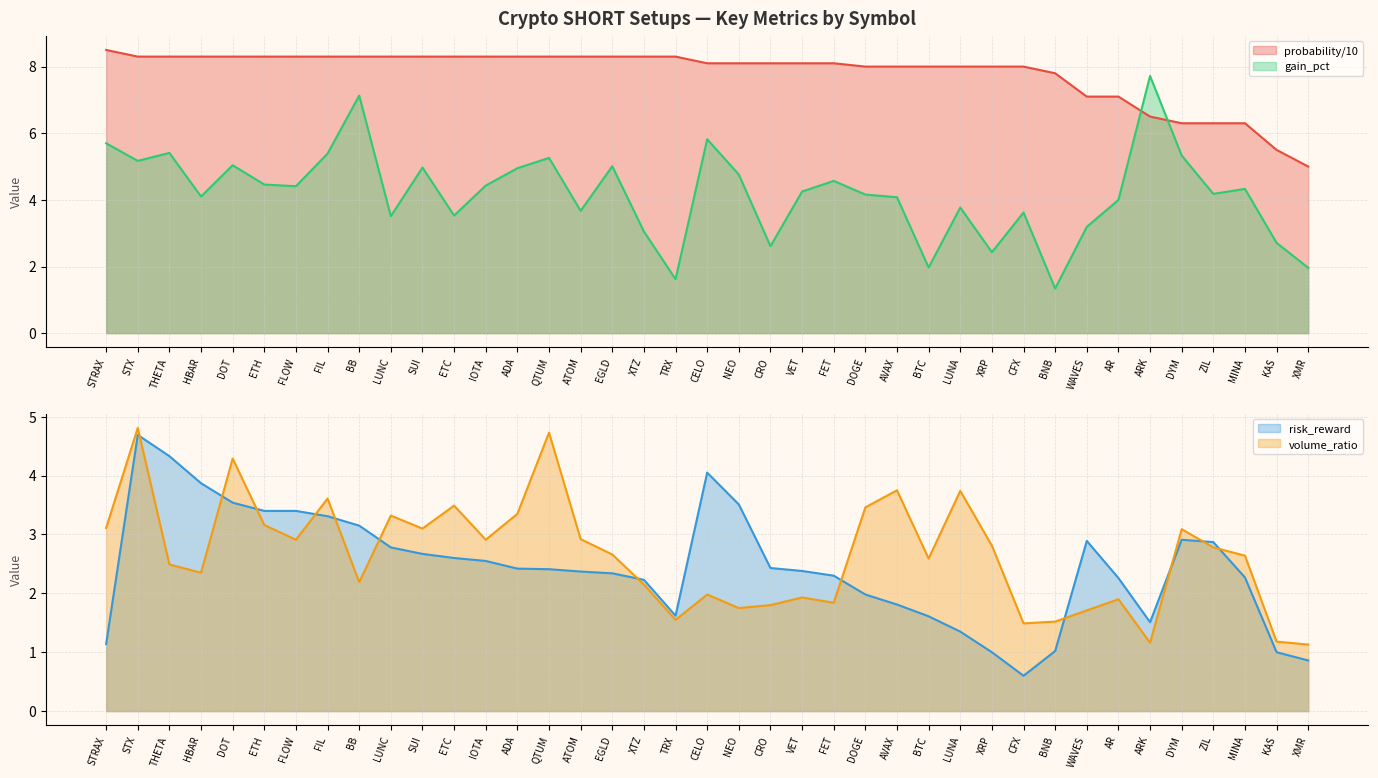

How many values in the volume_ratio series are below 2?

13